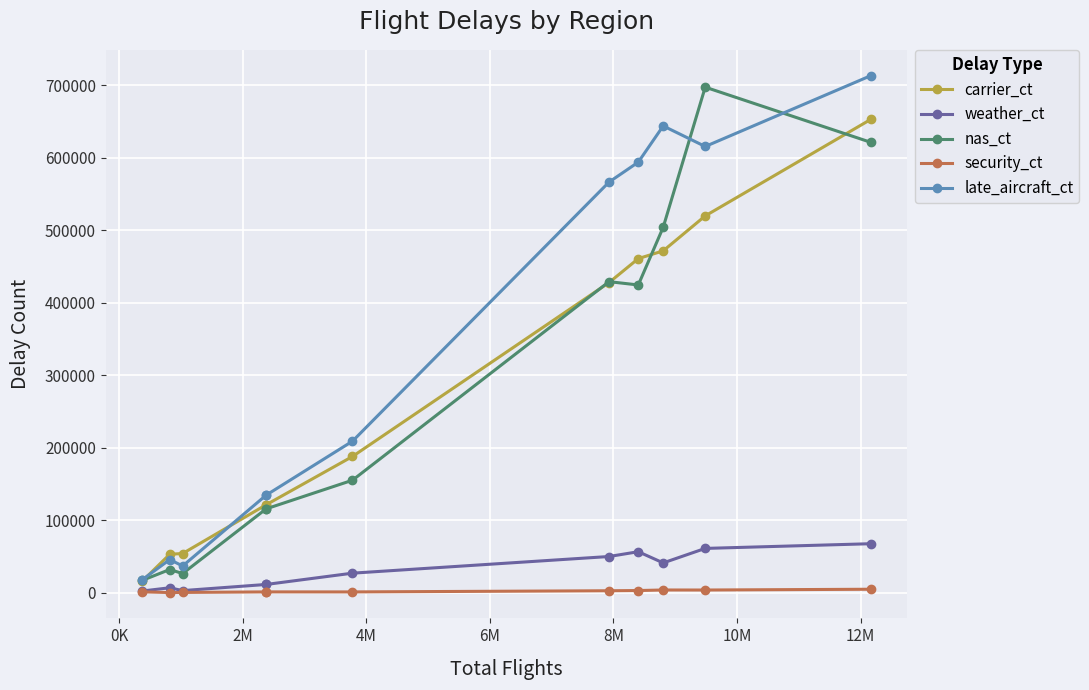

Reading left to right, extract all data points from this chart.

carrier_ct: 15602	53002	54016	121290	121290	187944	428001	461043	471766	520009	653198
weather_ct: 2201	6750	2823	11307	11307	26896	49889	56506	41062	61063	67545
nas_ct: 16818	31945	26365	115652	115652	155165	429241	424660	504335	697685	621553
security_ct: 1134	146	306	1057	1057	1009	2618	2916	3679	3628	4699
late_aircraft_ct: 17649	45642	36786	134557	134557	209039	566683	594185	644167	615803	713538